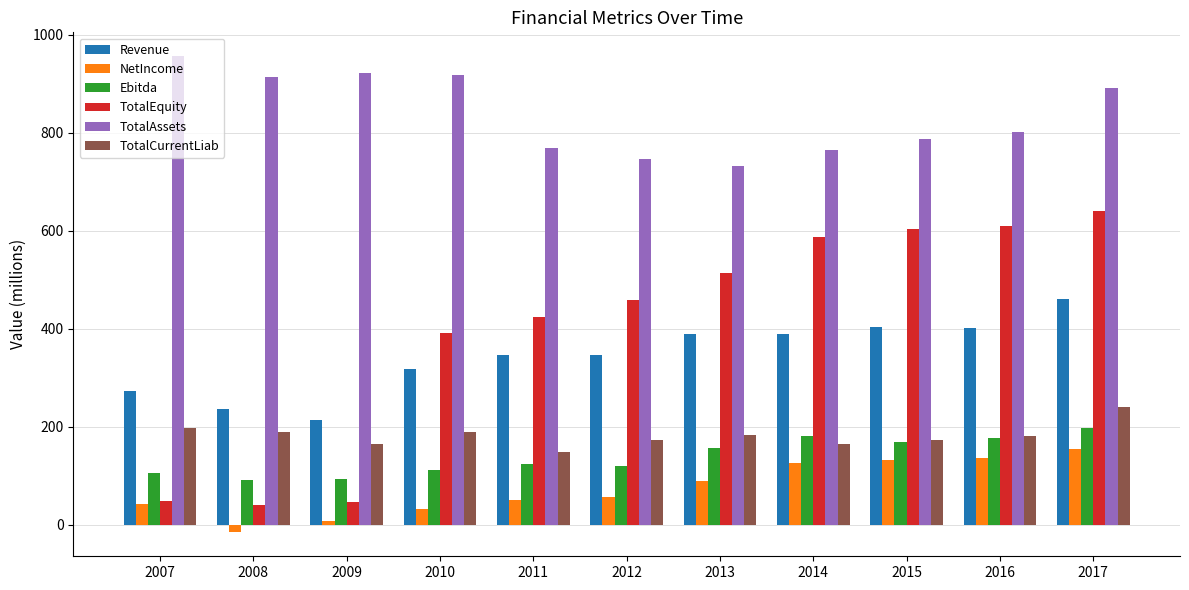

At 2012, list the series in order from largest to smallest.

TotalAssets, TotalEquity, Revenue, TotalCurrentLiab, Ebitda, NetIncome